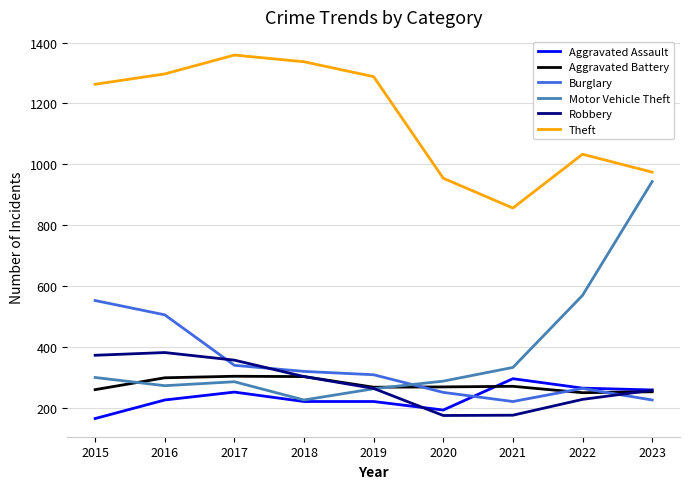

Which series has the widest spread of values?

Motor Vehicle Theft